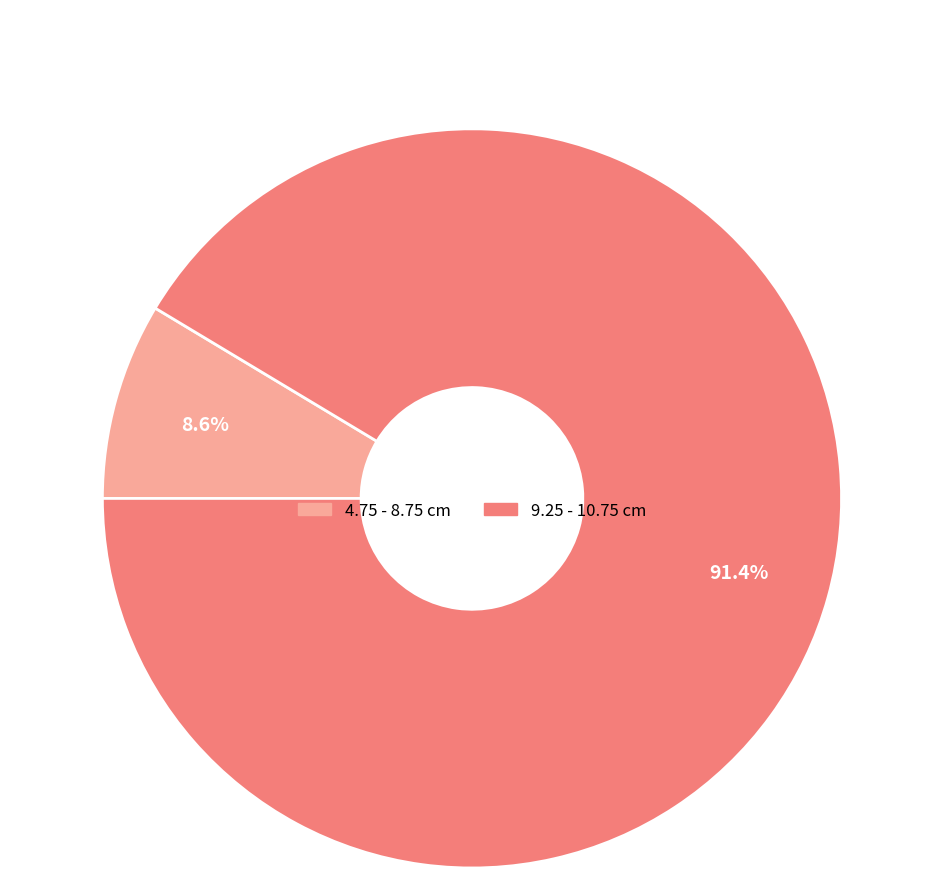

Does any single category account for the majority?

Yes